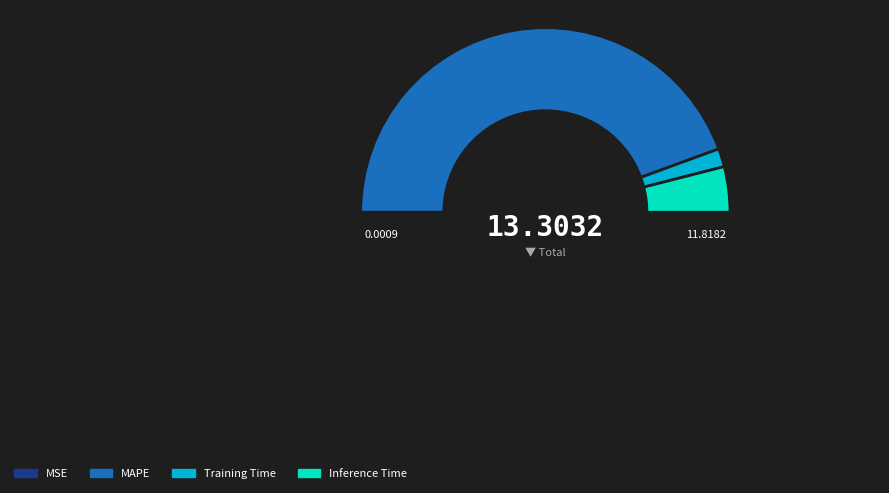

To the nearest percent, what is the average slice percentage?

25%